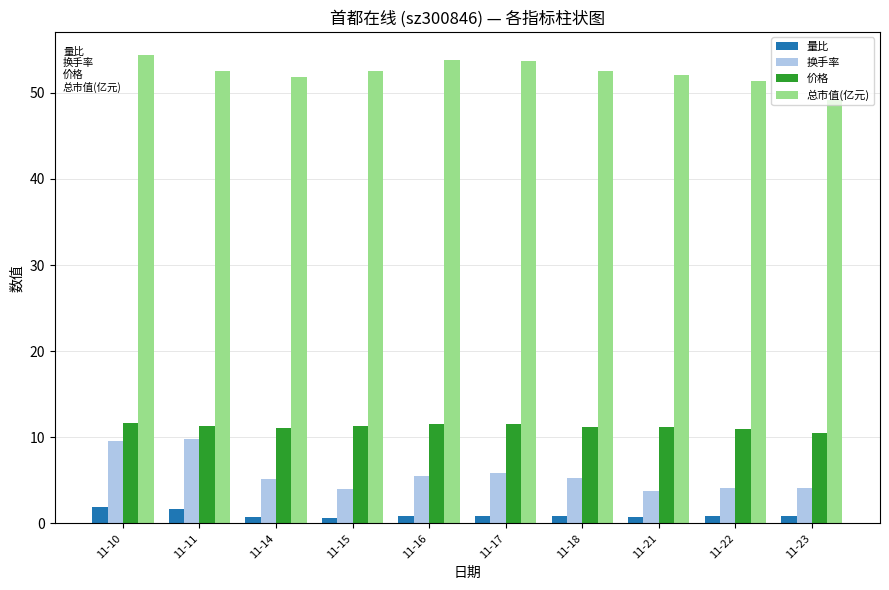

At how many categories does at least one series exceed 22?

10